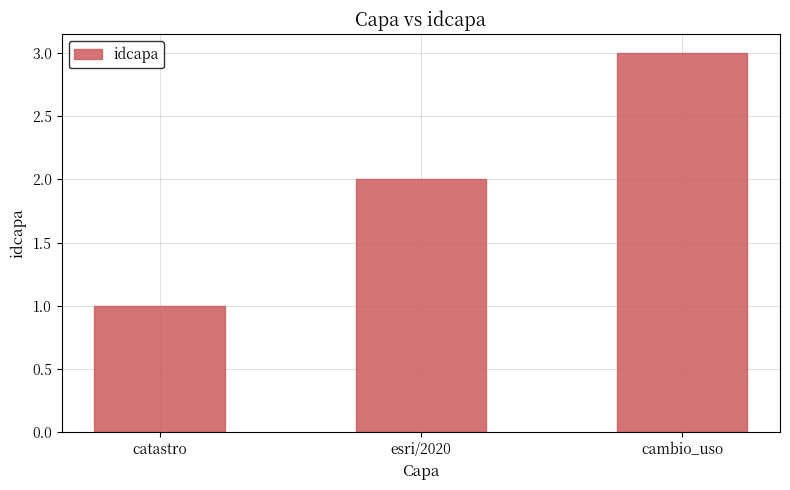

How many categories are shown in the chart?

3